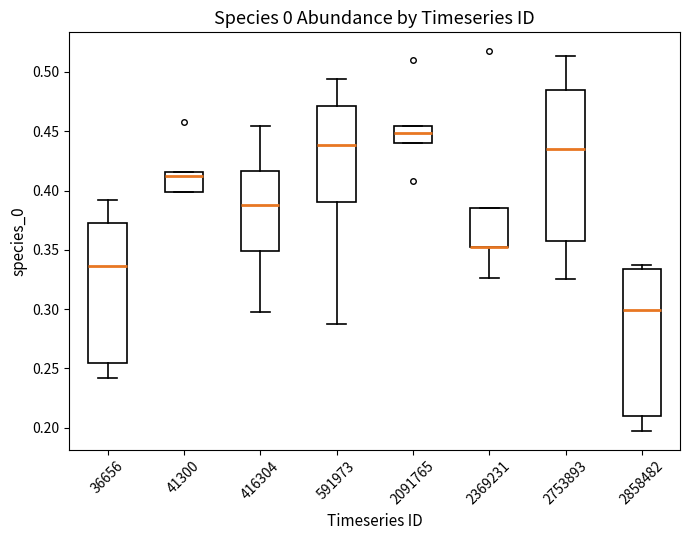

Reading left to right, transcribe this box plot: for each box, give where its median line is, the range the box spans, and where its two whiskers end, as read against the y-axis. The values are not printed on the chart, so give them approximately, as read against the axis.

36656: median 0.335, box 0.255 to 0.370, whiskers 0.240 to 0.390
41300: median 0.415 (just below the box's upper edge), box 0.400 to 0.415, whiskers 0.400 to 0.415
416304: median 0.390, box 0.350 to 0.415, whiskers 0.295 to 0.455
591973: median 0.440, box 0.390 to 0.470, whiskers 0.285 to 0.495
2091765: median 0.450, box 0.440 to 0.455, whiskers 0.440 to 0.455
2369231: median 0.355 (drawn on the box's lower edge), box 0.350 to 0.385, whiskers 0.325 to 0.385
2753893: median 0.435, box 0.355 to 0.485, whiskers 0.325 to 0.515
2858482: median 0.300, box 0.210 to 0.335, whiskers 0.200 to 0.335 (just above the box's upper edge)